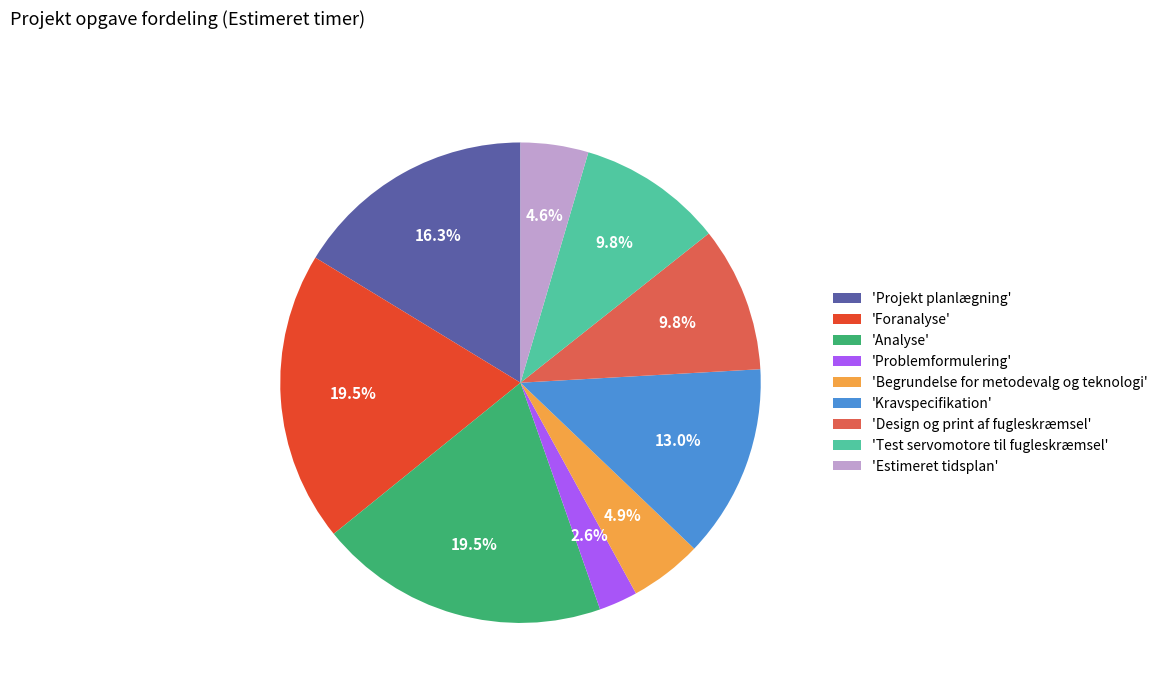

How many segments does this pie chart have?

9